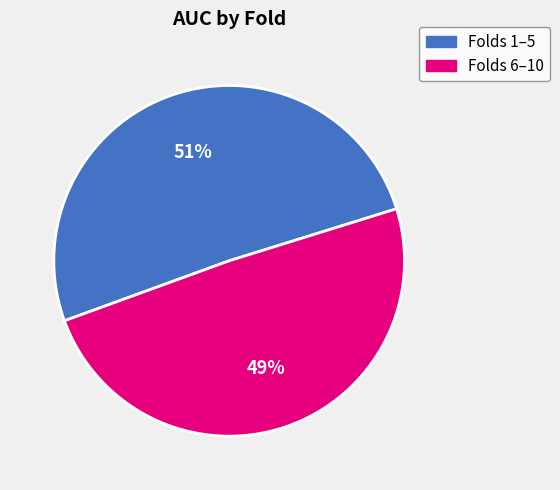

Rank the categories by value from lowest to highest.

Folds 6–10, Folds 1–5